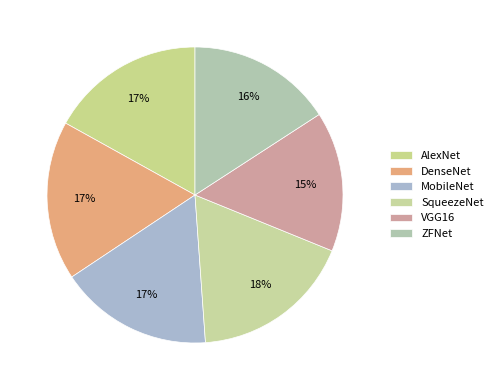

How many slices are in this pie chart?

6